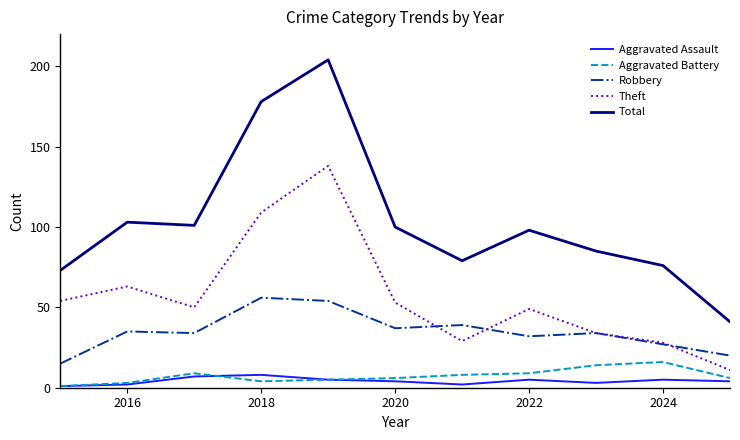

What is the lowest value of the Theft series?

11